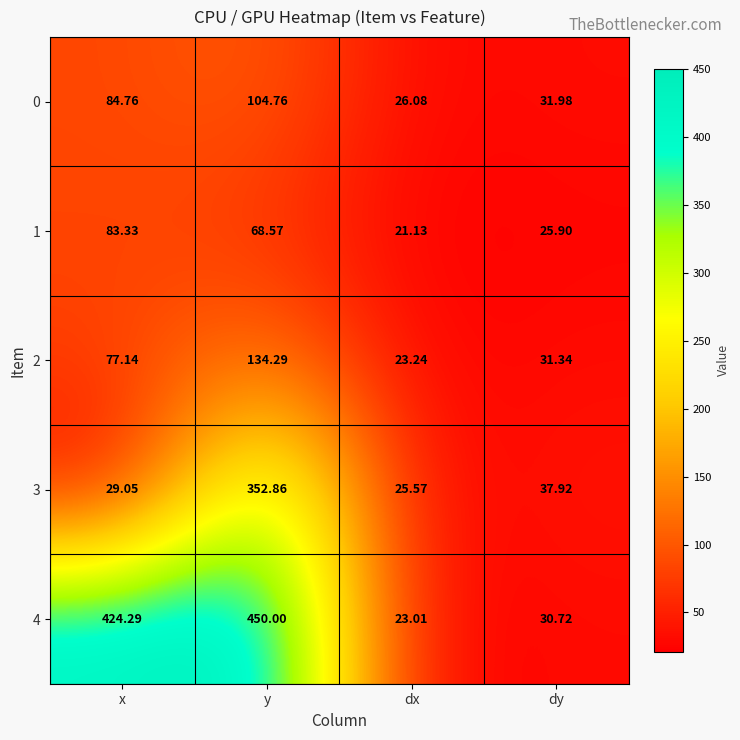

Rank the categories by 1 value from highest to lowest.

x, y, dy, dx